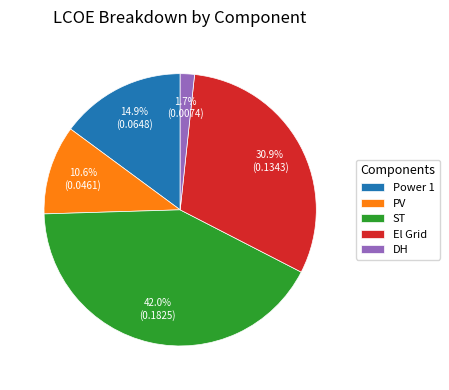

Which slice is the smallest?

DH